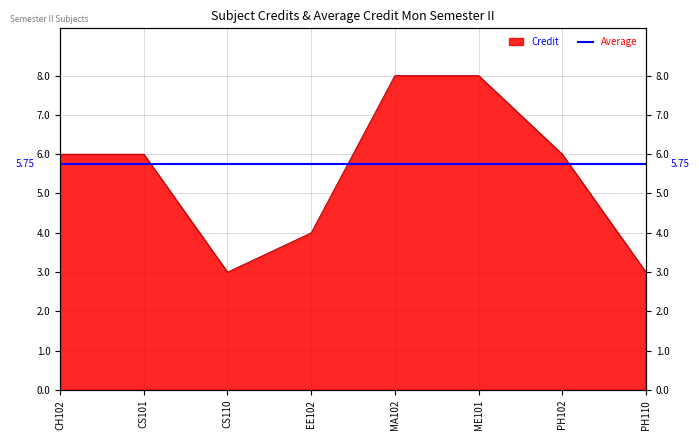

What is the change in value from CH102 to ME101?

+2